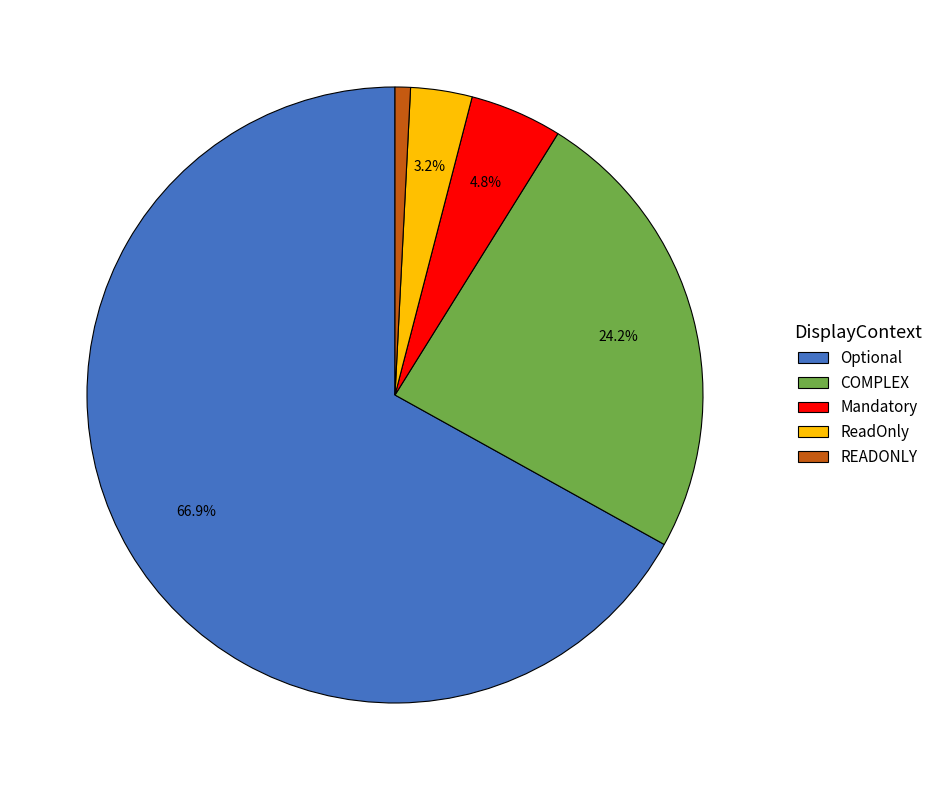

To the nearest percent, what portion does Mandatory represent?

5%